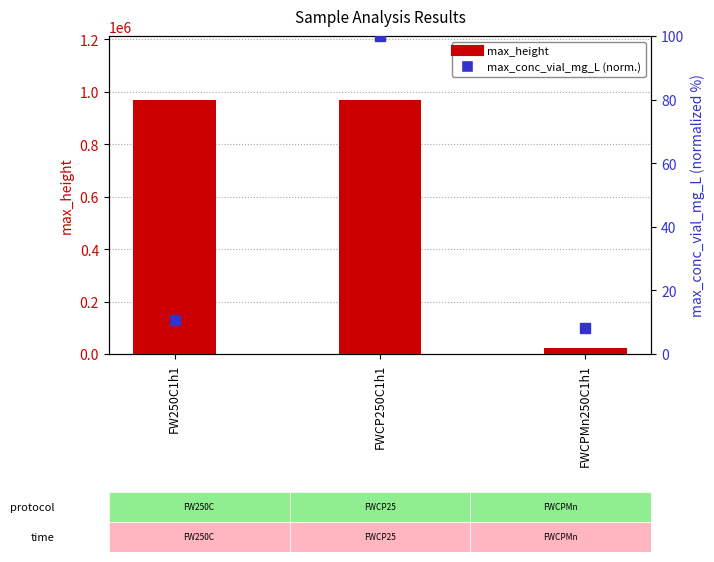

Which series has the largest total across all categories?

max_height